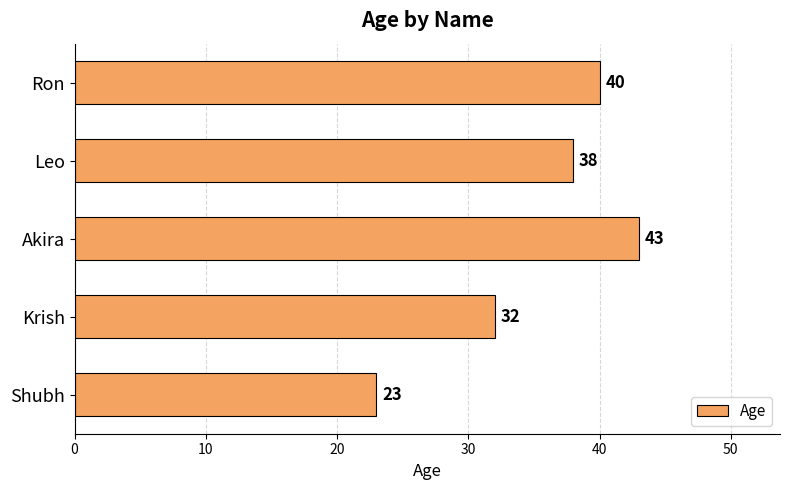

At which label is the value closest to 33?

Krish